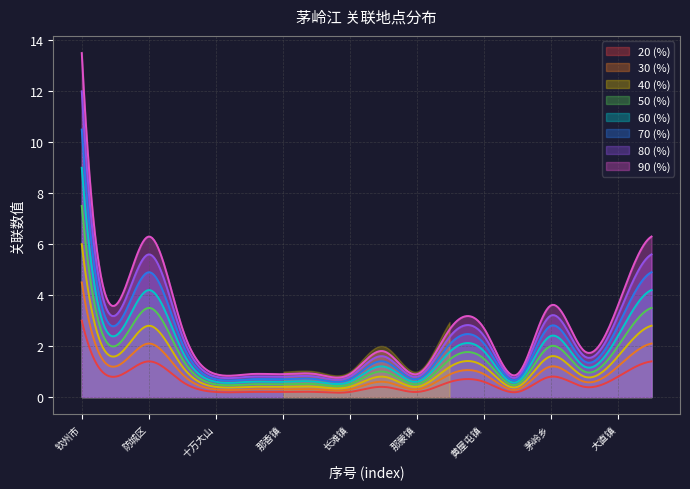

What is the minimum value for 50 (%)?

0.4